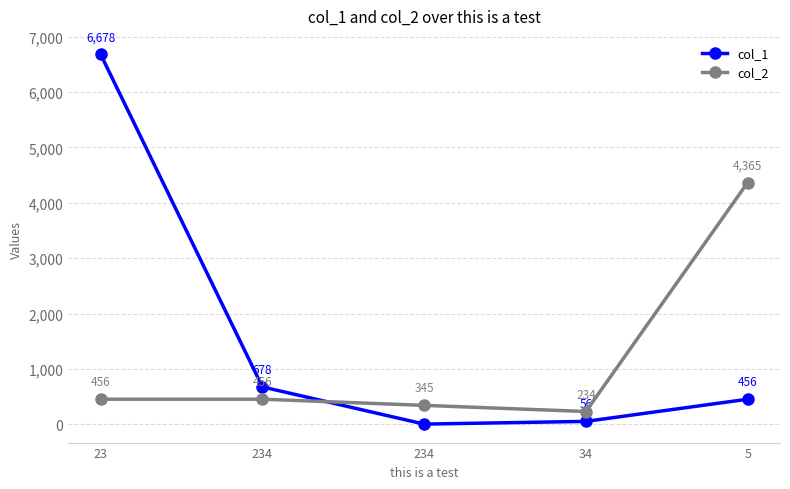

How many lines are shown in the chart?

2